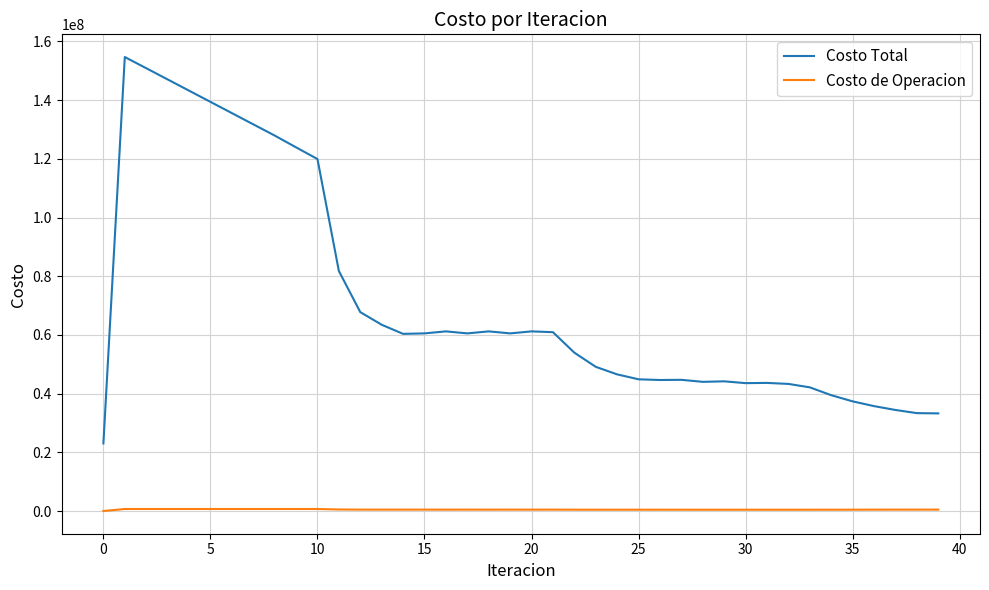

True or false: Costo Total has more than 1 points higher than both neighbors.

True